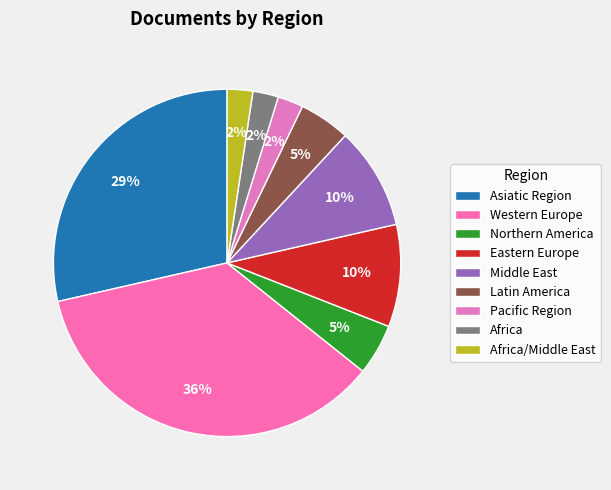

To the nearest percent, what is the difference between the Western Europe and Eastern Europe slice percentages?

26%